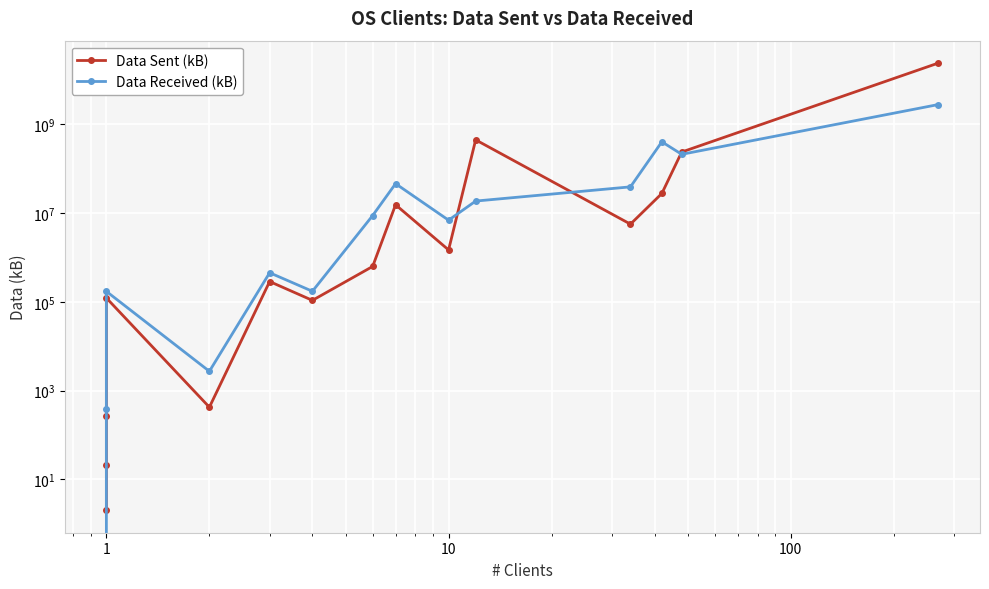

How many interior local peaks does the Data Sent (kB) series have?

4